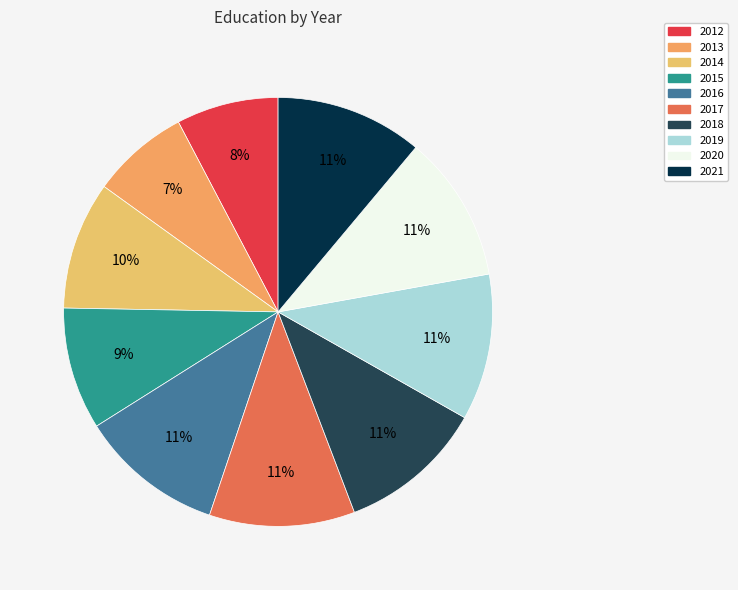

Is there a majority slice in this chart?

No